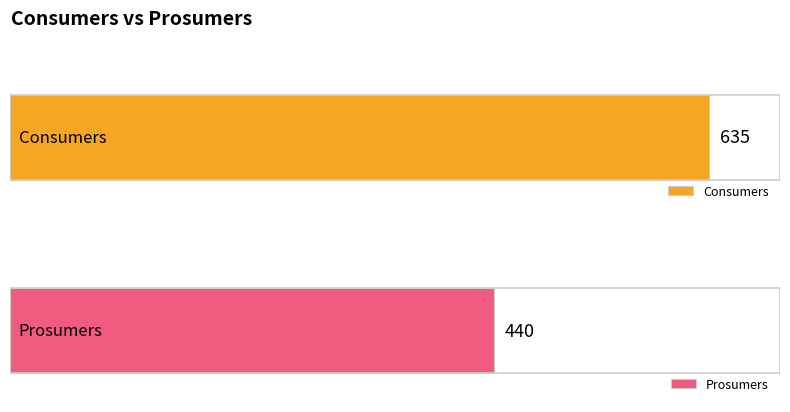

What is the approximate value of Prosumers at 3?

440